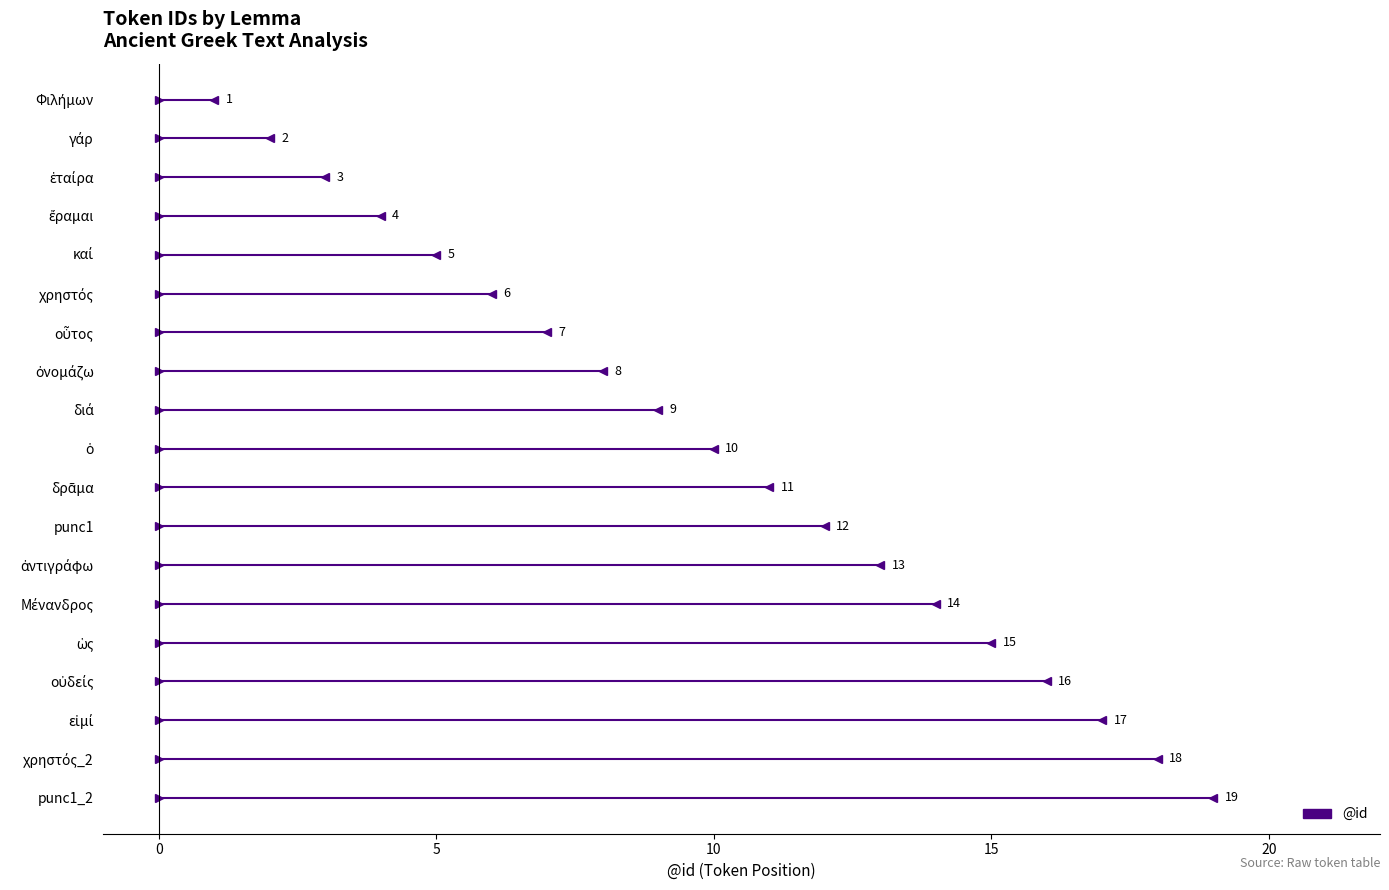

What is the maximum value shown in the chart?

19